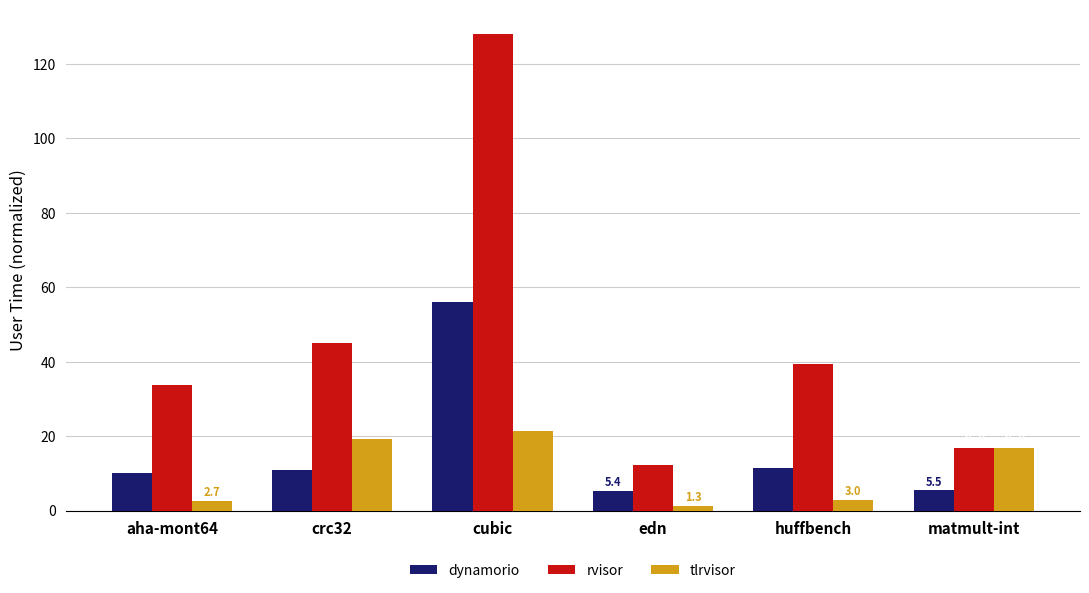

Is the value of rvisor at edn greater than the value of dynamorio at matmult-int?

Yes